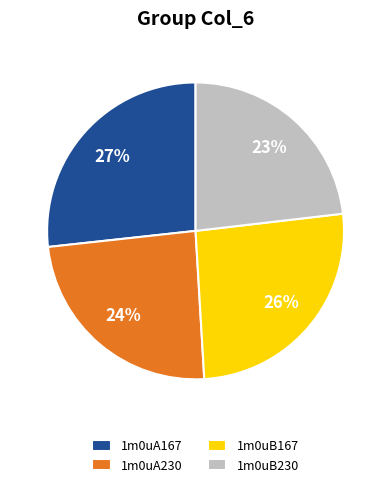

Is 1m0uA167 the majority of the pie?

No